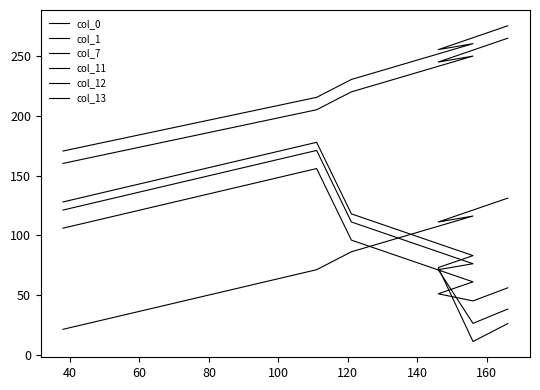

Rank the series by their maximum value, from highest to lowest.

col_0, col_1, col_13, col_12, col_11, col_7